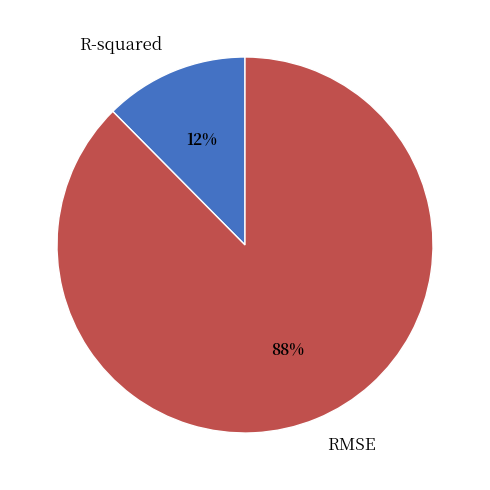

Is it true that R-squared is 12% of the pie?

True